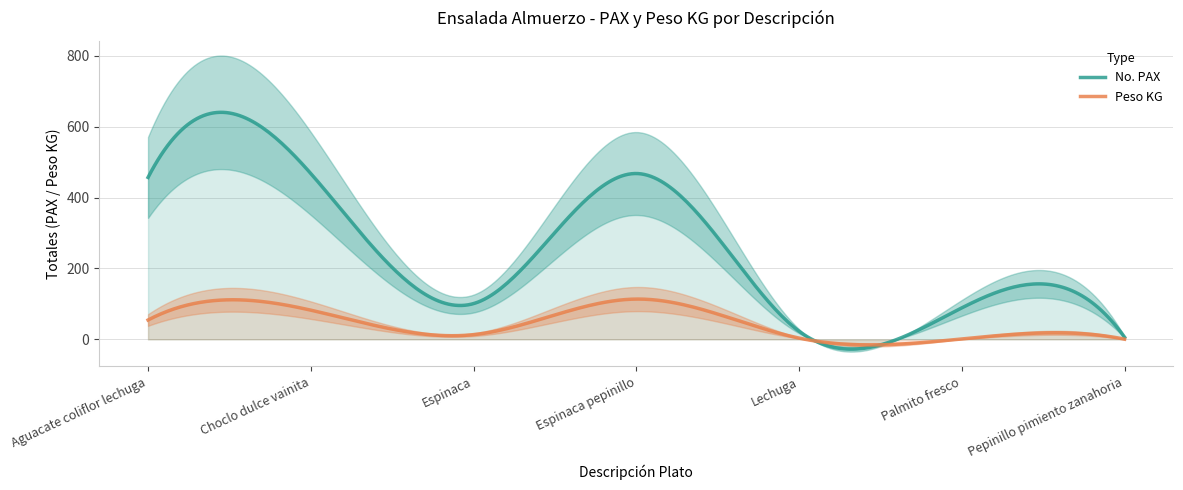

True or false: No. PAX and Peso KG intersect in this chart.

True